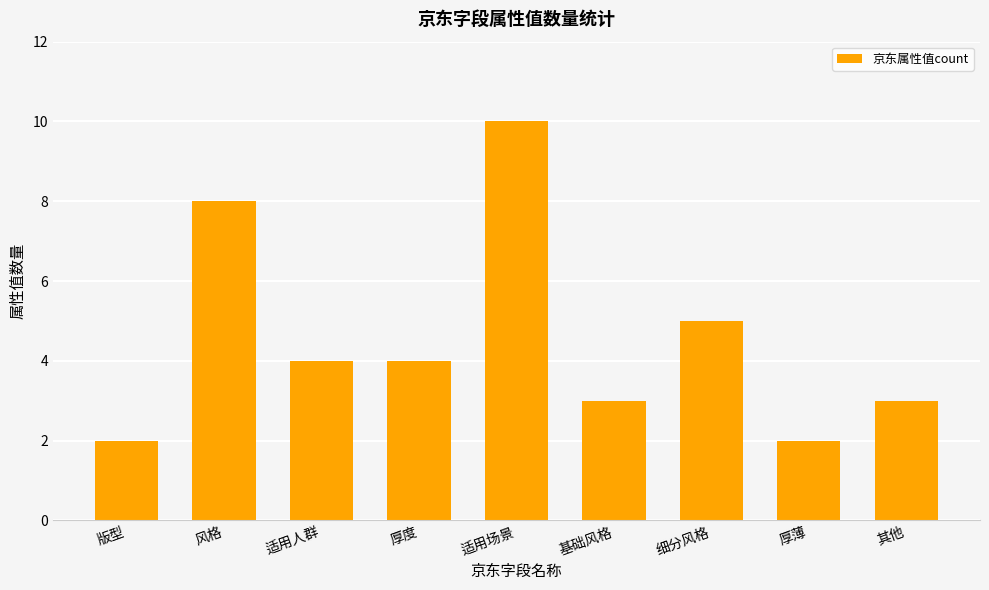

The chart shows a value of 4 at 适用人群. True or false?

True